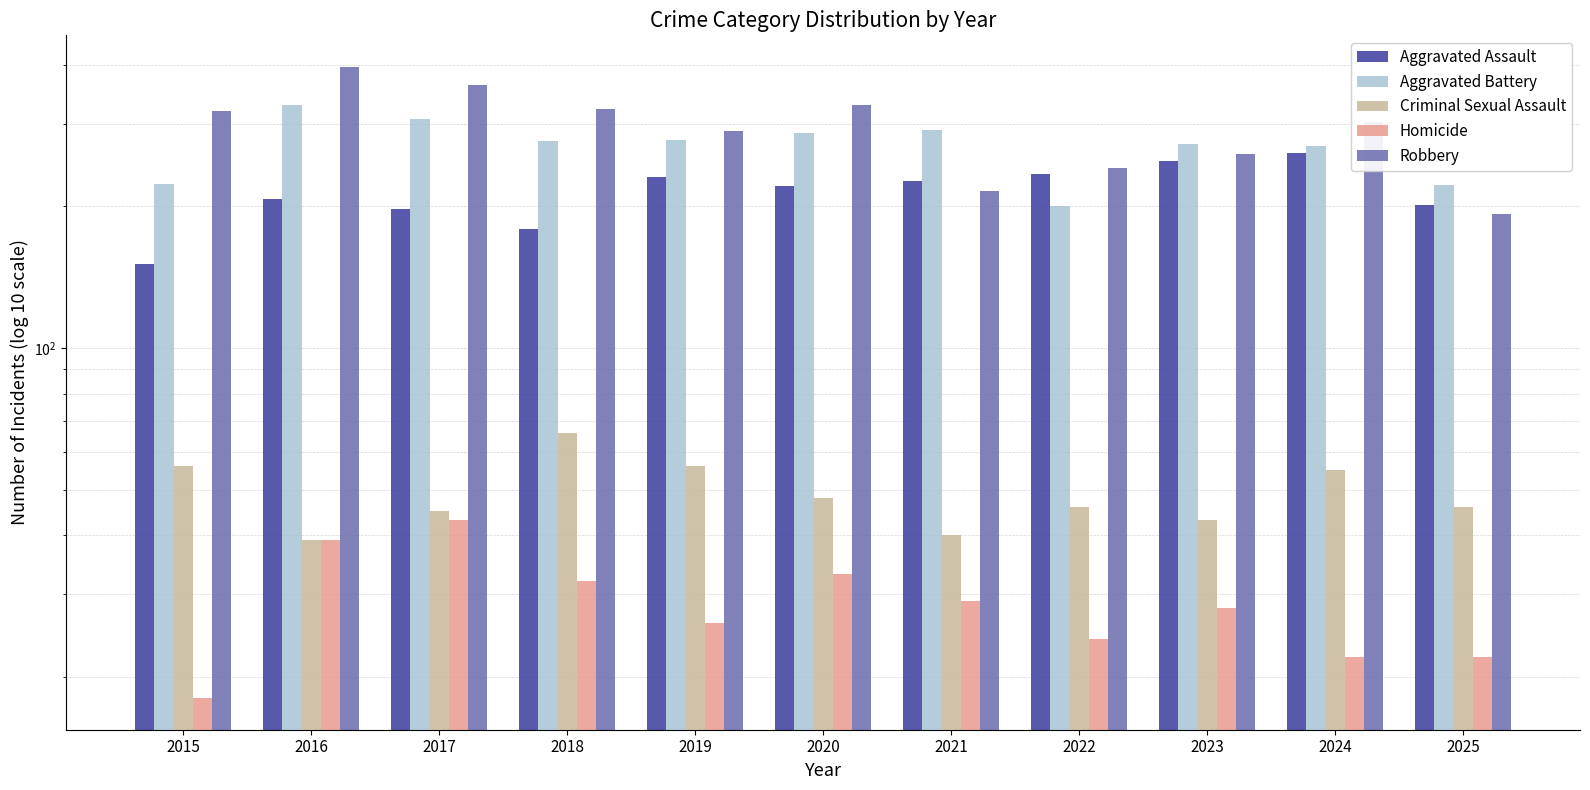

Reading left to right, list all the values displayed in this chart.

Aggravated Assault: 2015=151	2016=207	2017=197	2018=179	2019=231	2020=221	2021=226	2022=234	2023=250	2024=260	2025=201
Aggravated Battery: 2015=223	2016=329	2017=307	2018=275	2019=277	2020=286	2021=291	2022=200	2023=271	2024=269	2025=222
Criminal Sexual Assault: 2015=56	2016=39	2017=45	2018=66	2019=56	2020=48	2021=40	2022=46	2023=43	2024=55	2025=46
Homicide: 2015=18	2016=39	2017=43	2018=32	2019=26	2020=33	2021=29	2022=24	2023=28	2024=22	2025=22
Robbery: 2015=319	2016=396	2017=363	2018=322	2019=289	2020=329	2021=216	2022=241	2023=258	2024=302	2025=193